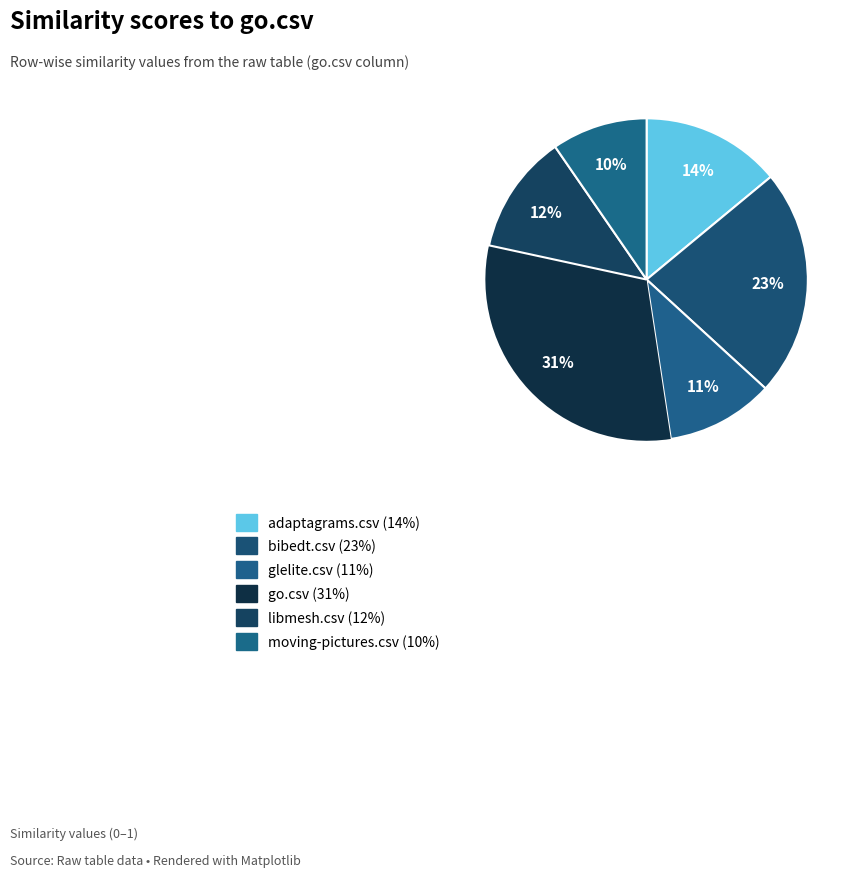

Count the number of slices in the pie.

6